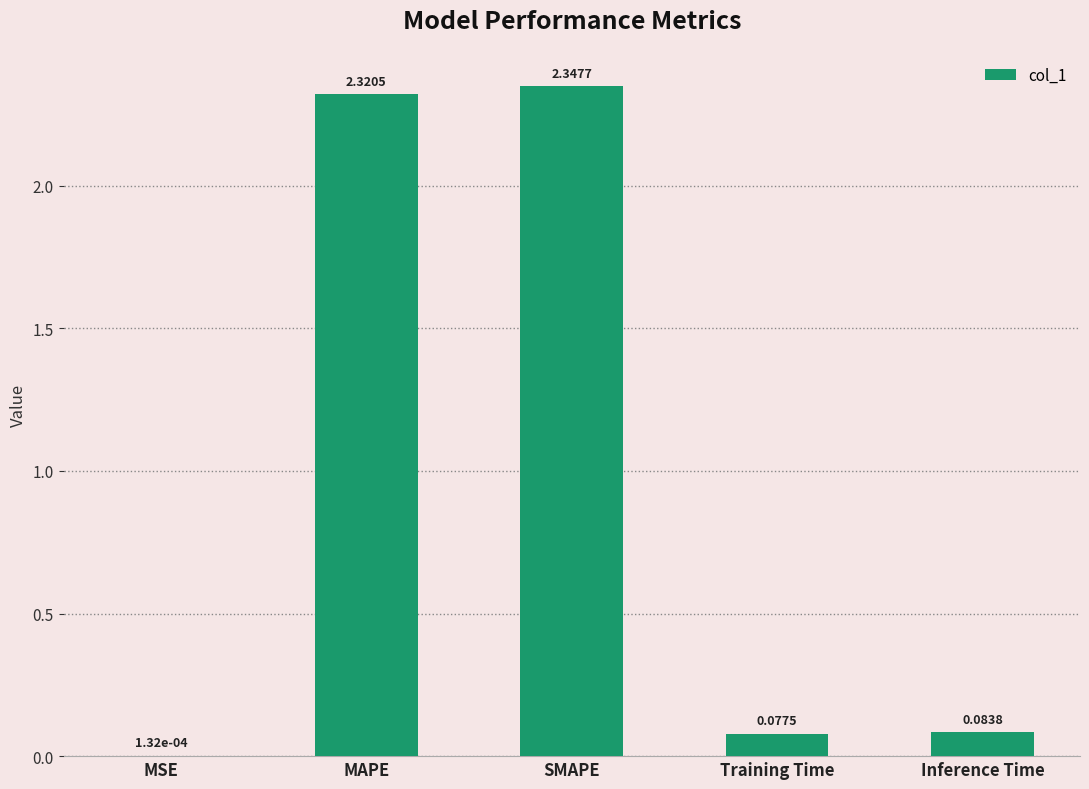

What is the change in value from SMAPE to Training Time?

-2.3